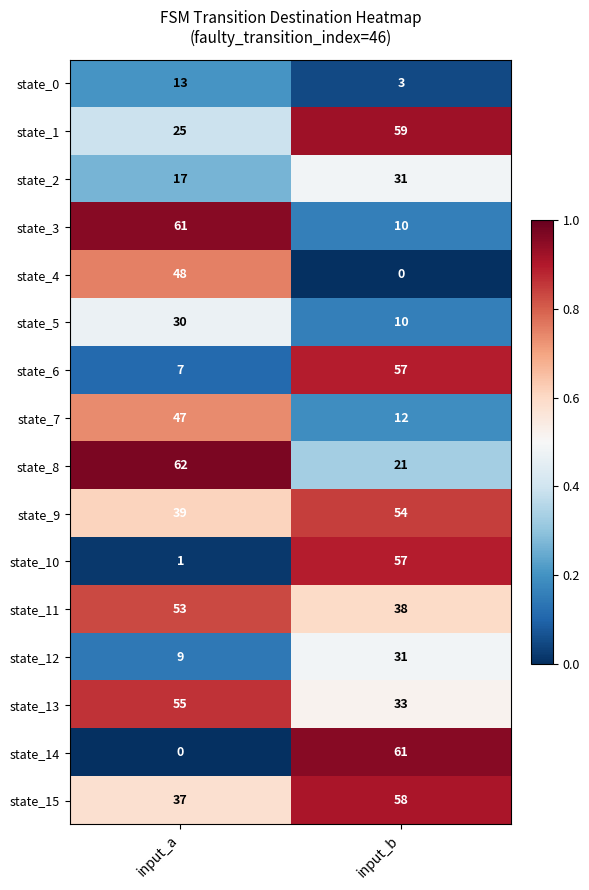

What is the difference between the state_3 values at input_a and input_b?

51